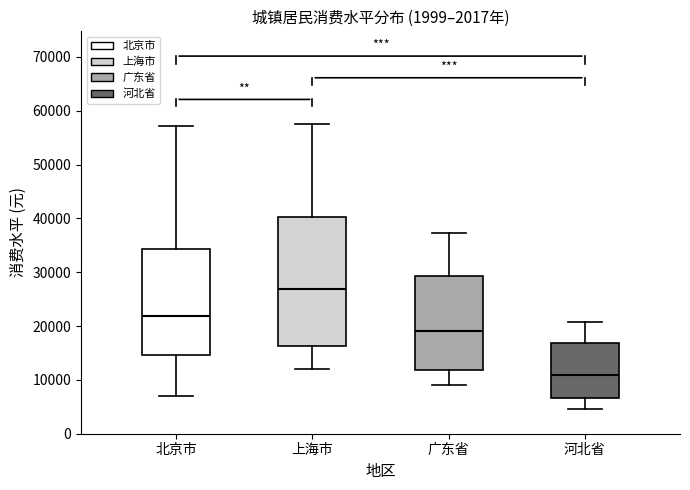

Comparing the boxes themselves (not the whiskers), which one is the tallest?

上海市